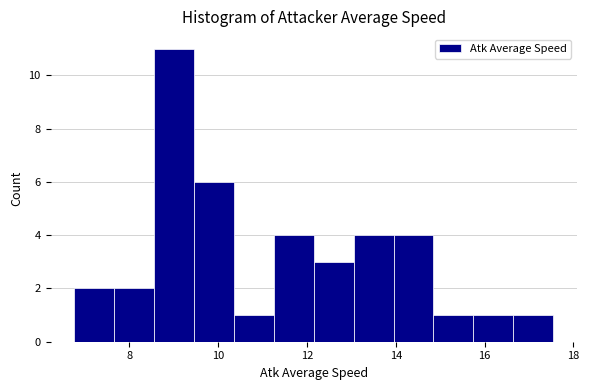

Which range on the x-axis has the tallest bar?

8.6 to 9.4